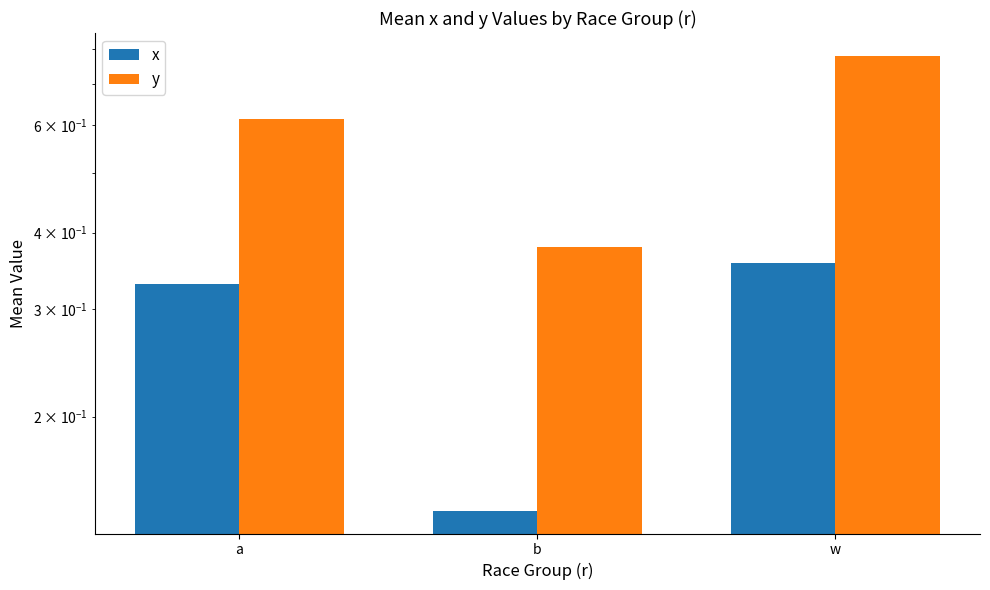

Reading left to right, extract all data points from this chart.

x: a=0.3	b=0.1	w=0.4
y: a=0.6	b=0.4	w=0.8